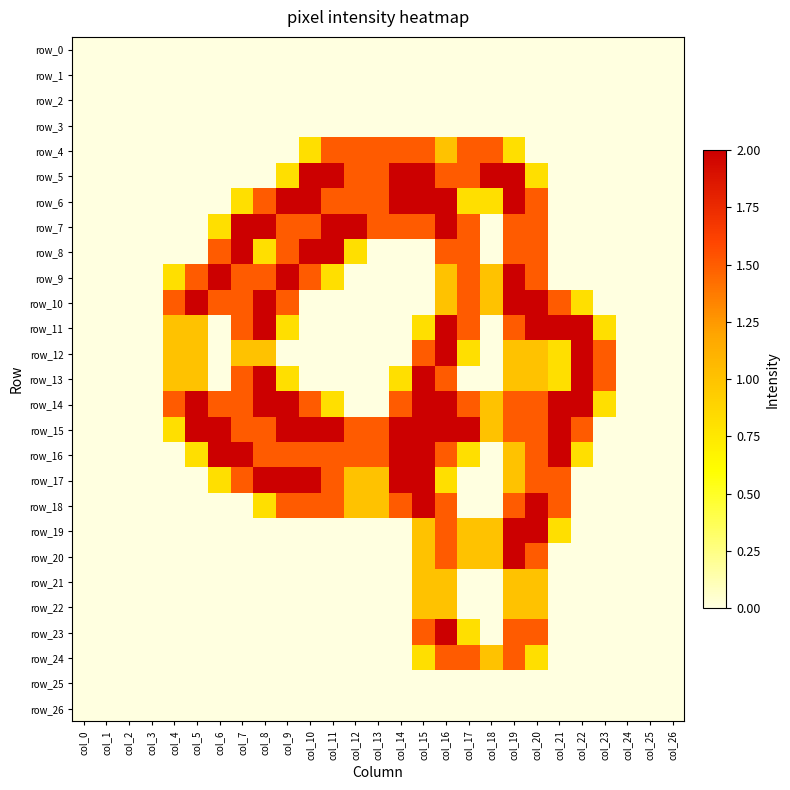

Rank the series at col_6 from lowest to highest value.

row_0, row_1, row_2, row_3, row_4, row_5, row_6, row_11, row_12, row_13, row_18, row_19, row_20, row_21, row_22, row_23, row_24, row_25, row_26, row_7, row_17, row_8, row_10, row_14, row_9, row_15, row_16